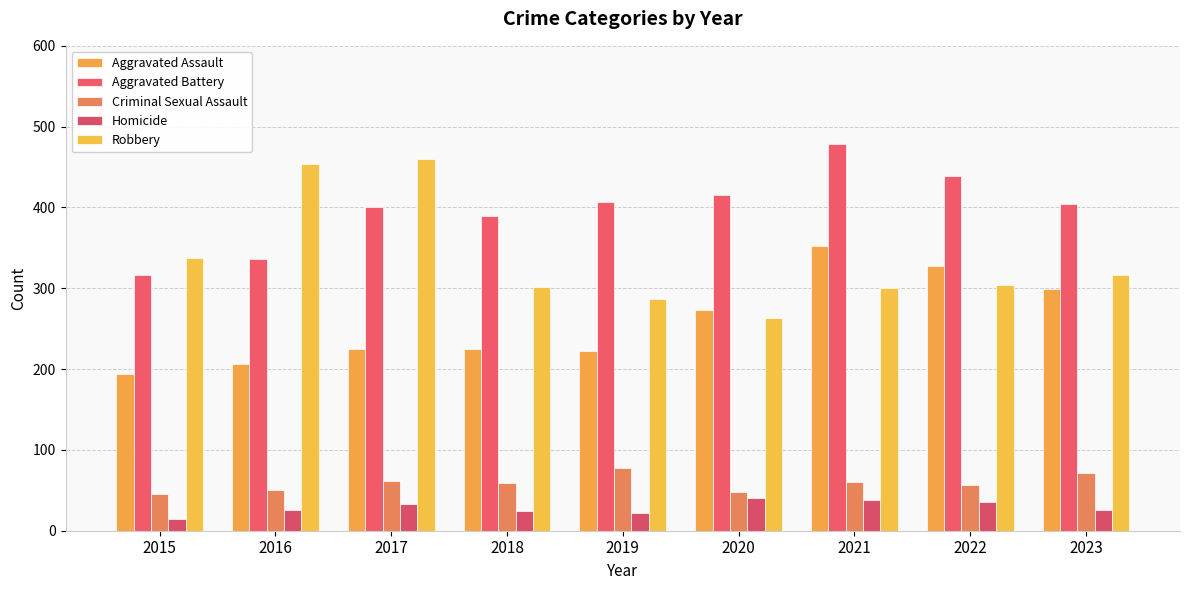

True or false: Robbery has a value of 454 at 2016.

True